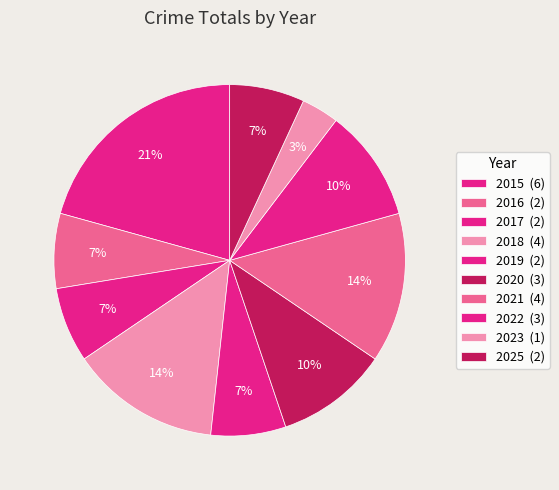

Count the number of slices in the pie.

10